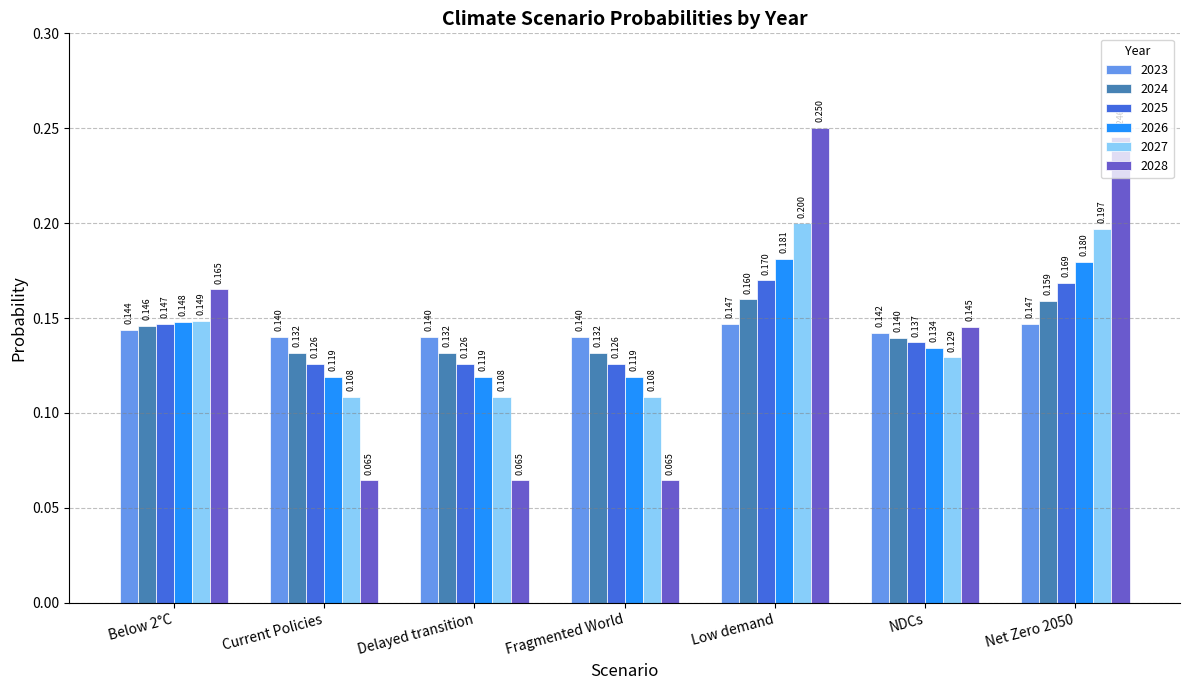

How many bars are there in each group?

6